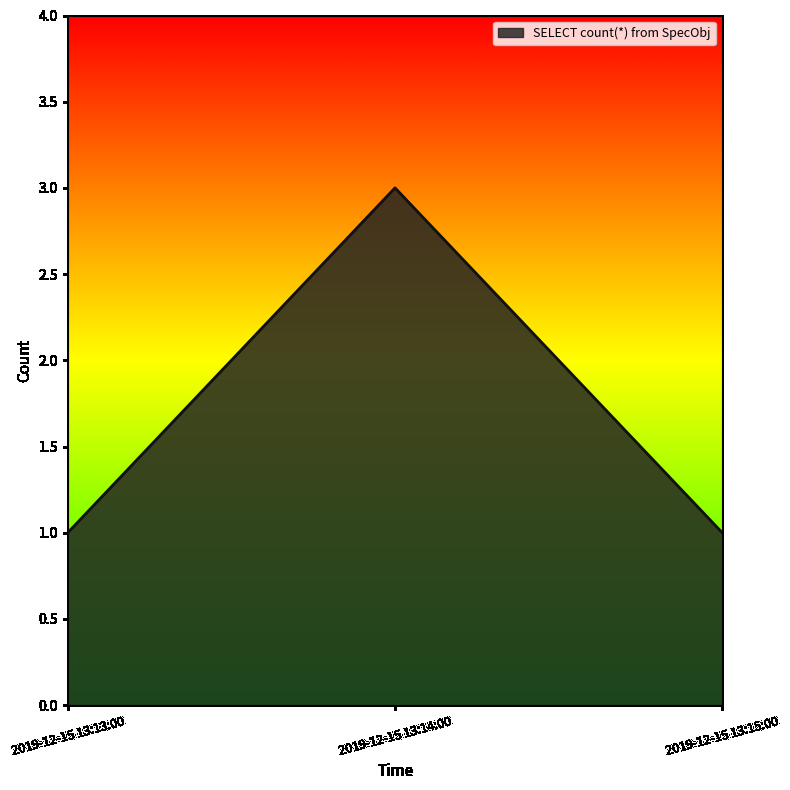

Reading right to left, what are all the values shown in this chart?

2019-12-15 13:15:00=1	2019-12-15 13:14:00=3	2019-12-15 13:13:00=1